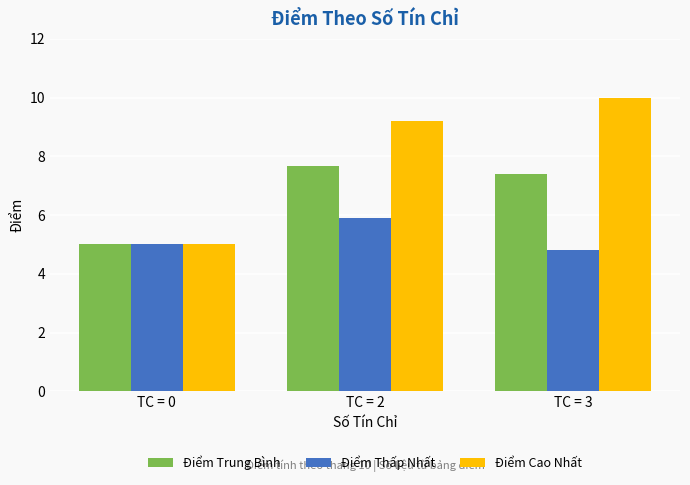

Is it true that Điểm Cao Nhất equals 4.2 at TC = 3?

False